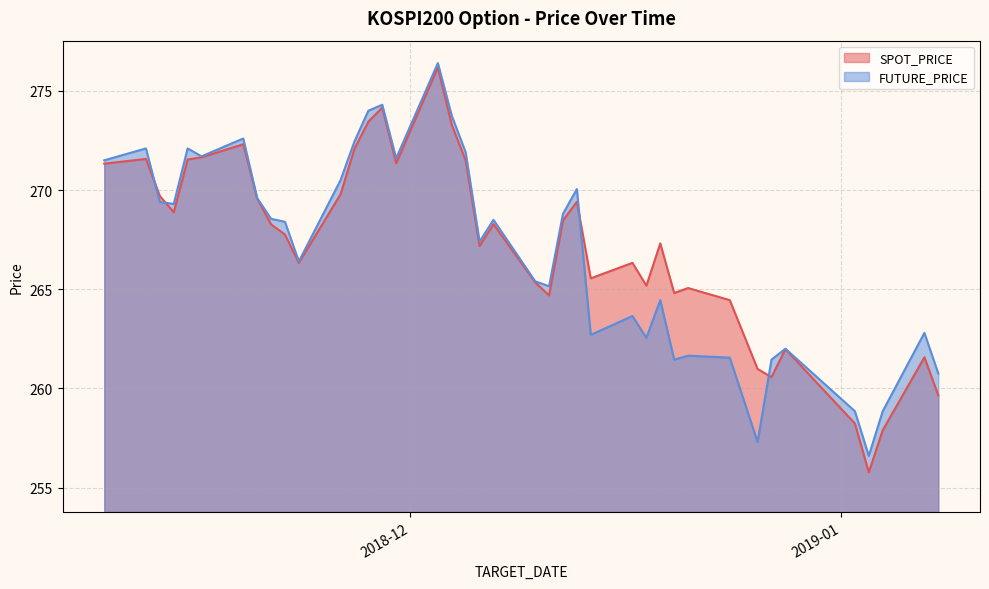

What is the label of the 11th point from the left?

2018-11-23